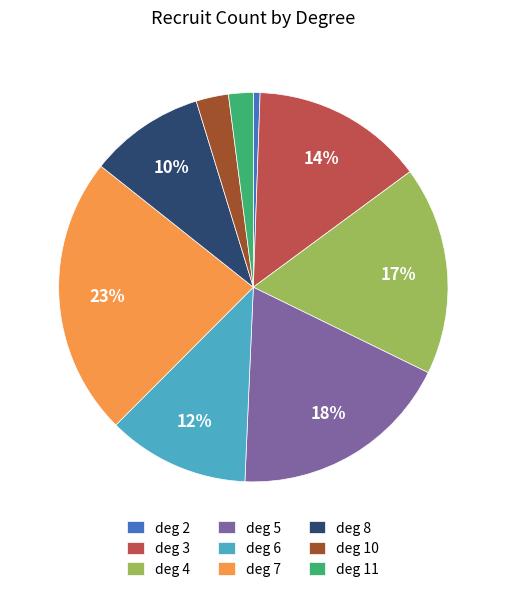

Which category has the smallest portion of the pie?

deg 2